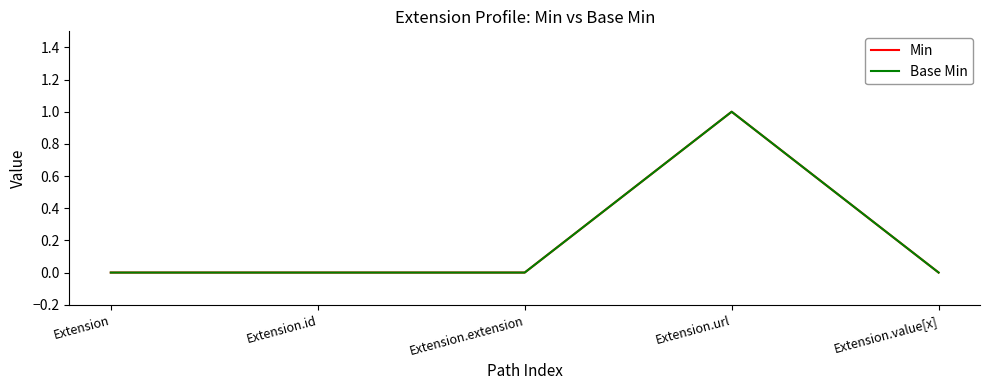

Does the chart have visible grid lines?

No